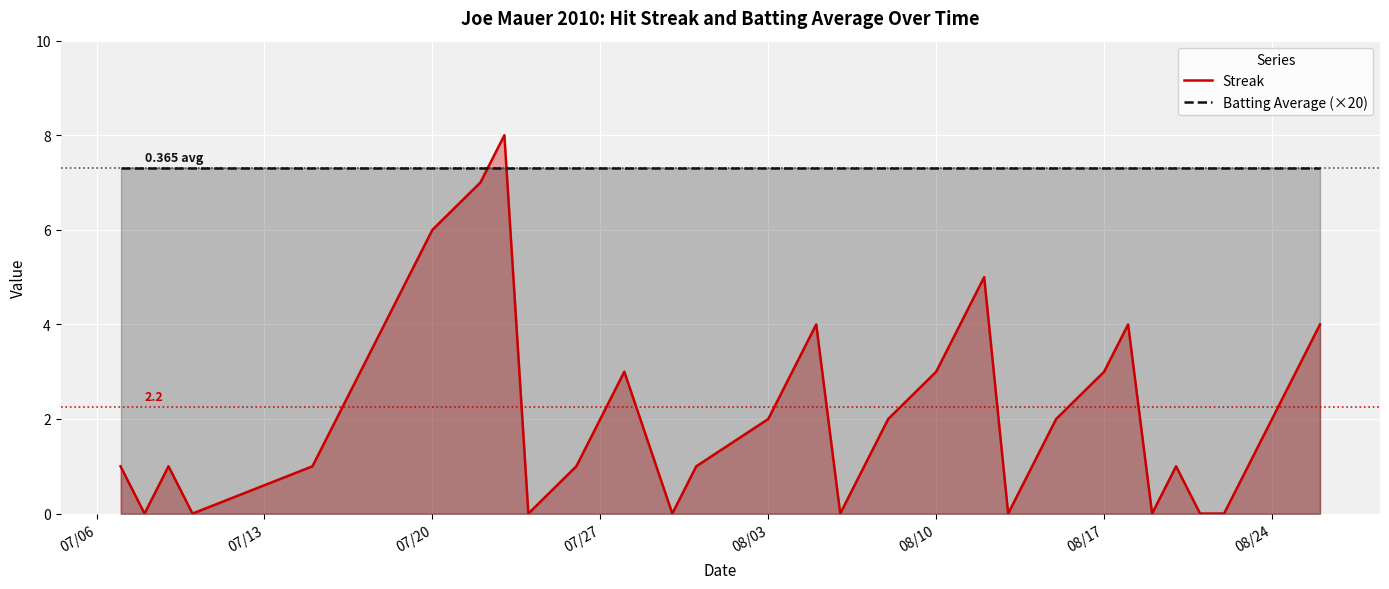

True or false: Batting Average (×20) and Streak cross at least once.

True